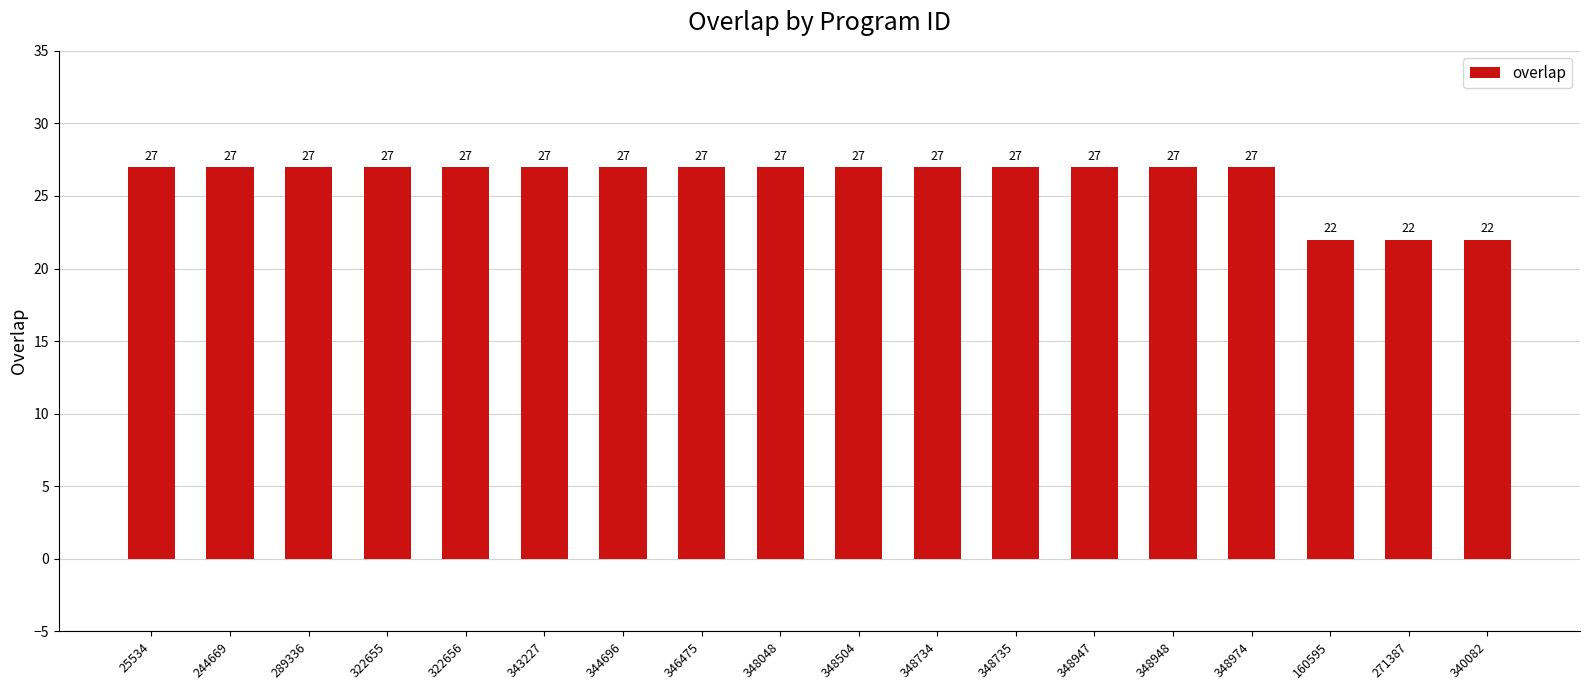

What is the change in value from 348947 to 271387?

-5